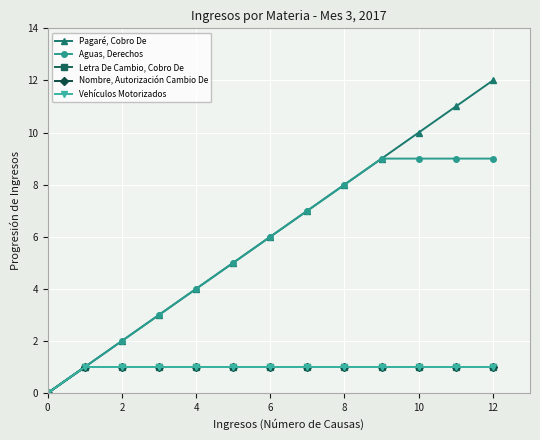

Is this an area chart (filled region under the line)?

No